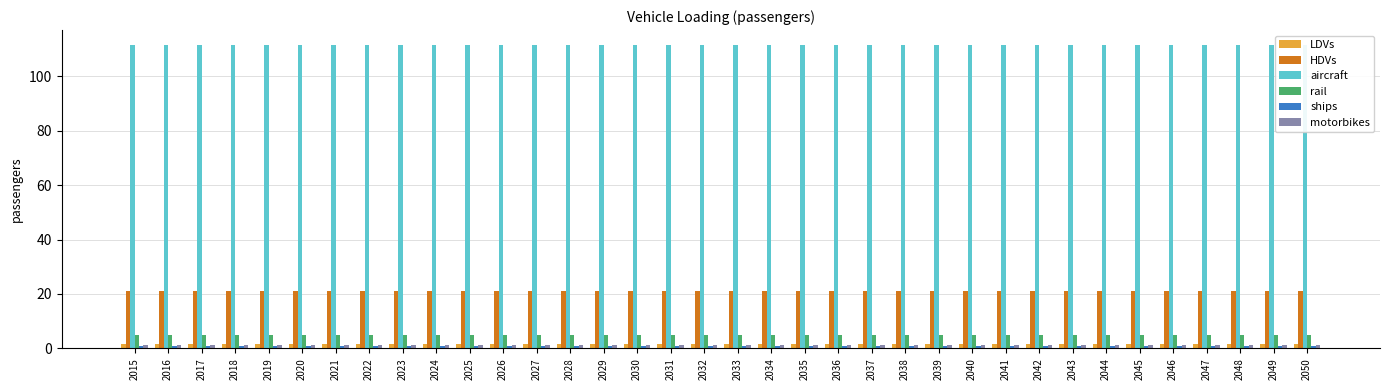

What is the minimum value for LDVs?

1.7